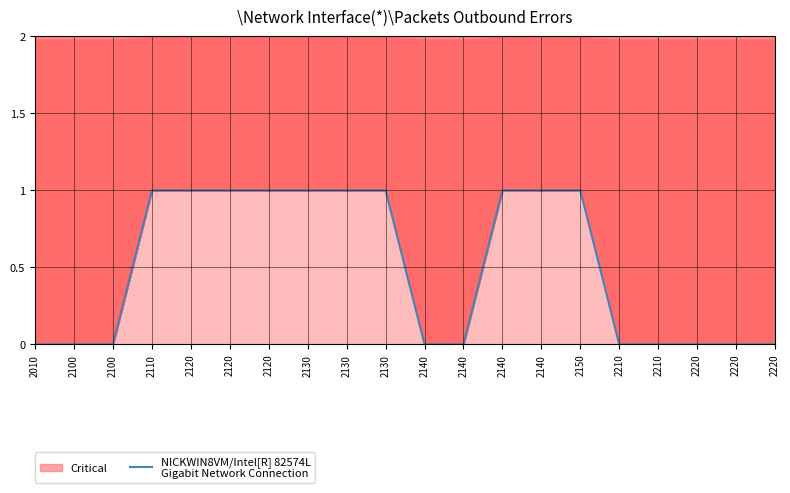

The value at 2220 is 0. True or false?

True